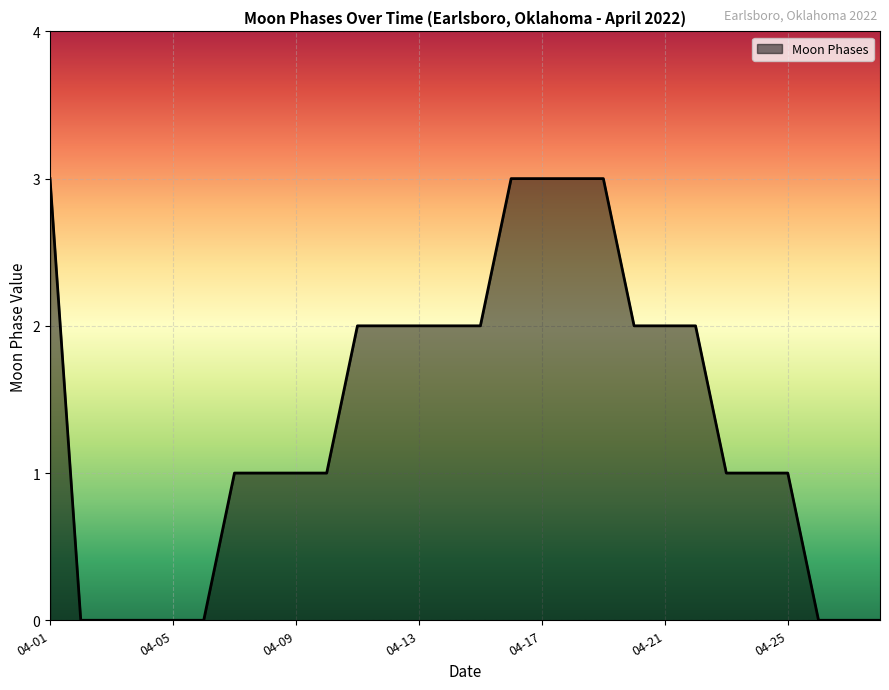

What is the greatest value displayed?

3